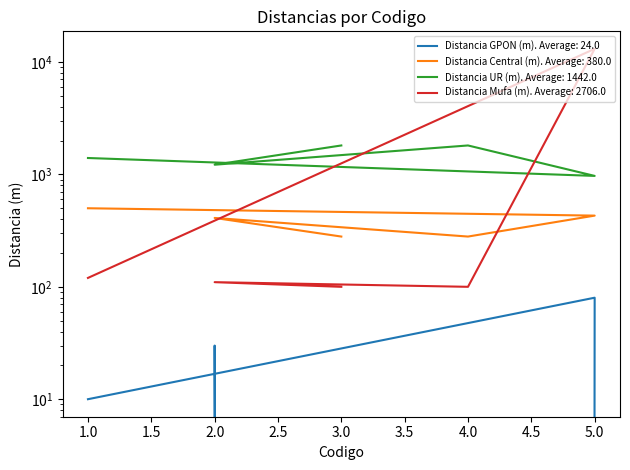

Reading left to right, list all the values displayed in this chart.

Distancia GPON (m): 1=10	5=80	4=0	2=30	3=0
Distancia Central (m): 1=500	5=430	4=280	2=410	3=280
Distancia UR (m): 1=1400	5=970	4=1810	2=1220	3=1810
Distancia Mufa (m): 1=120	5=13100	4=100	2=110	3=100